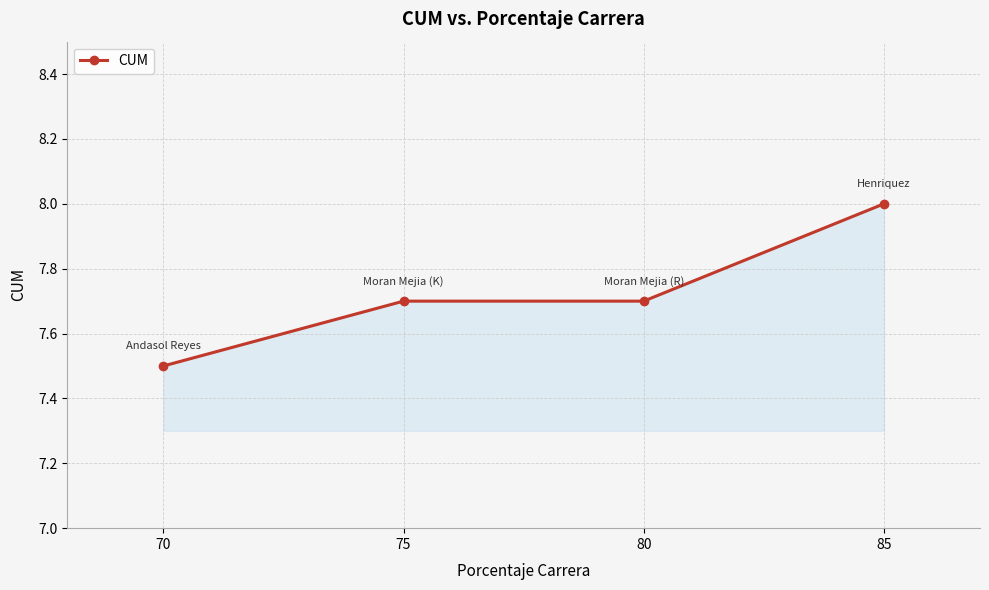

Read the value at 85.

8.0